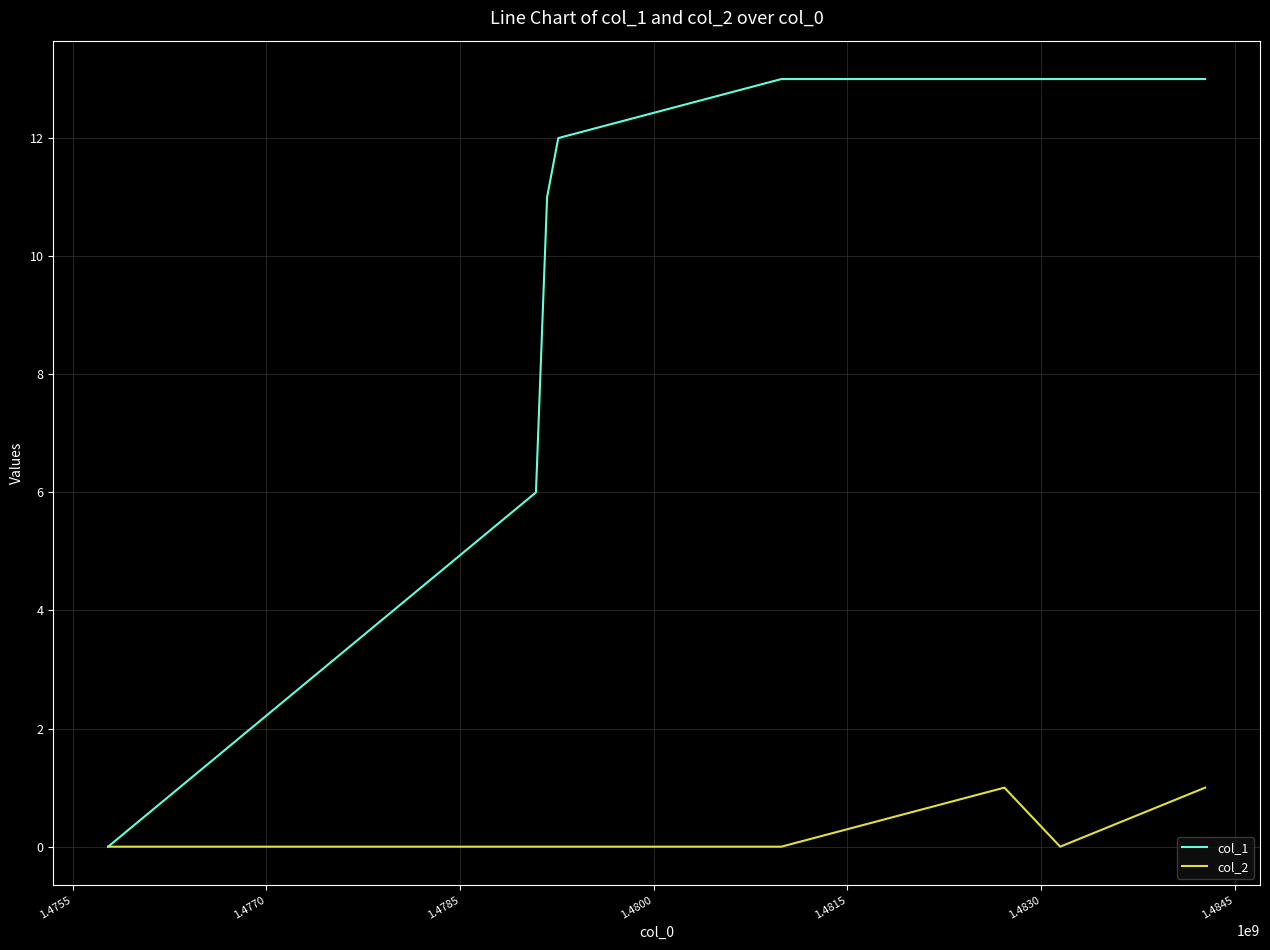

Which series has the widest spread of values?

col_1